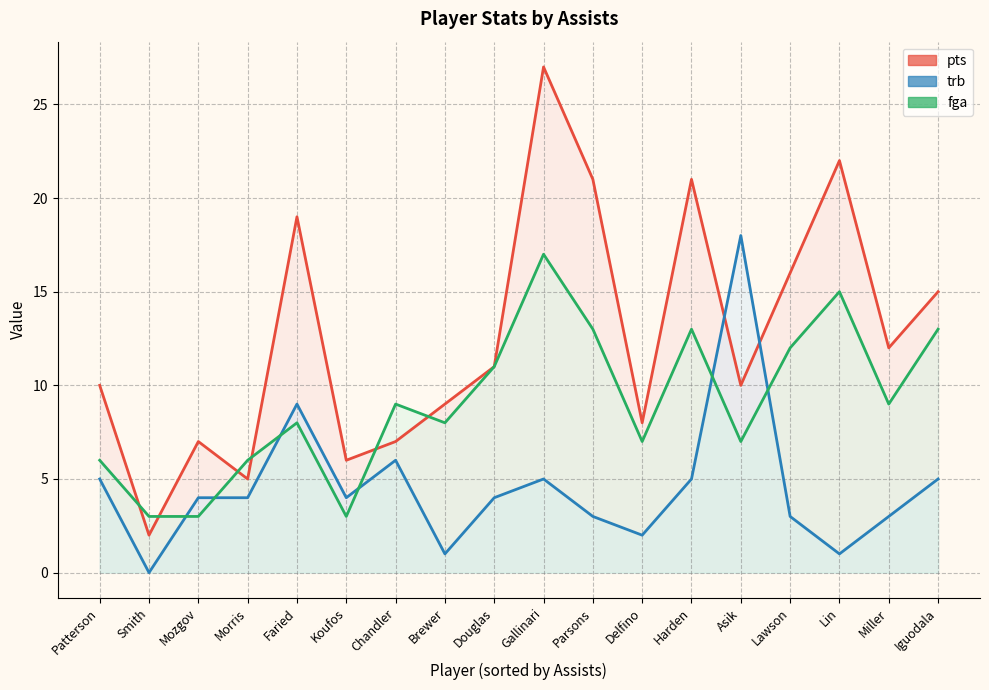

What are all the series names shown in the legend?

pts, trb, fga